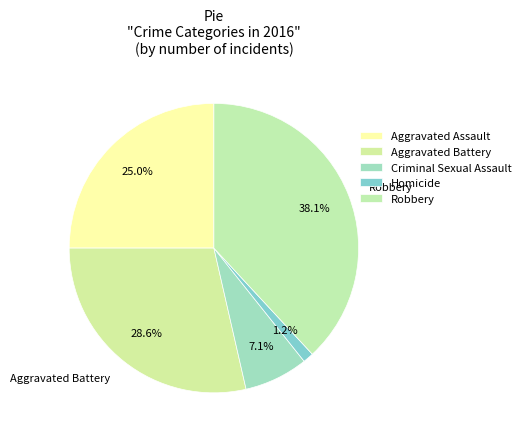

How many slices are in this pie chart?

5